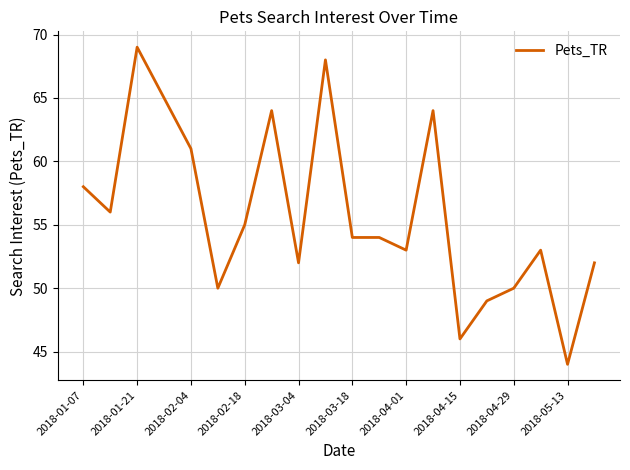

What is the difference between the maximum and minimum values?

25